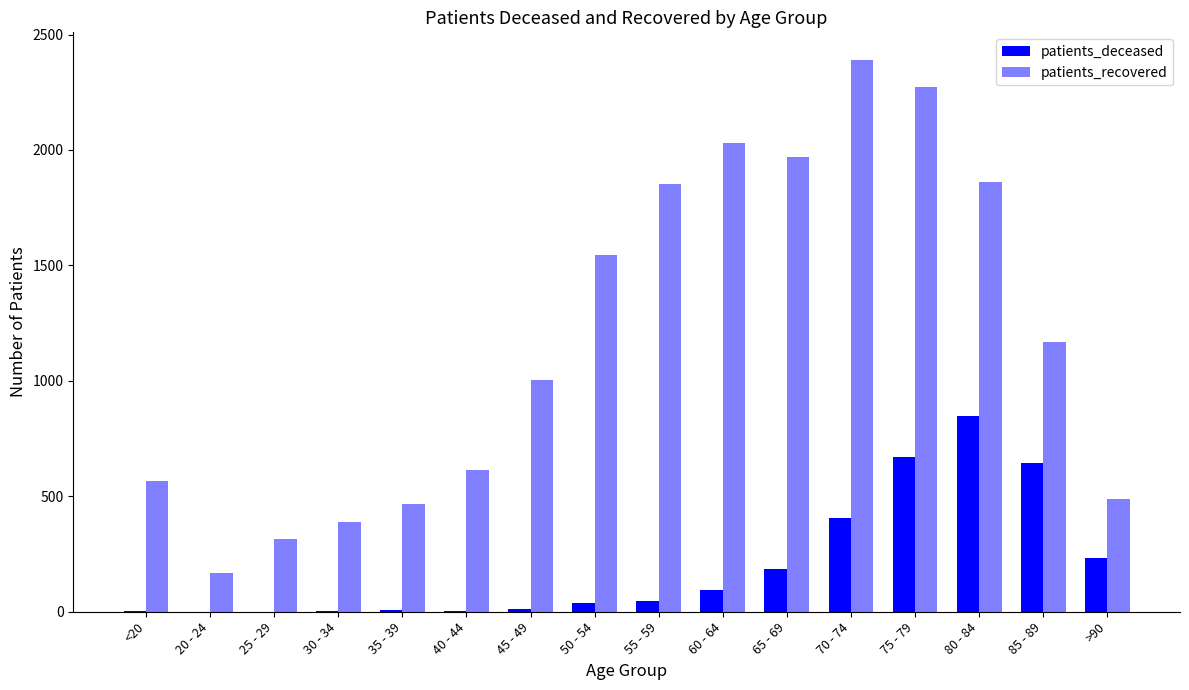

What is the value of the patients_deceased bar at the 12th from the left?

404